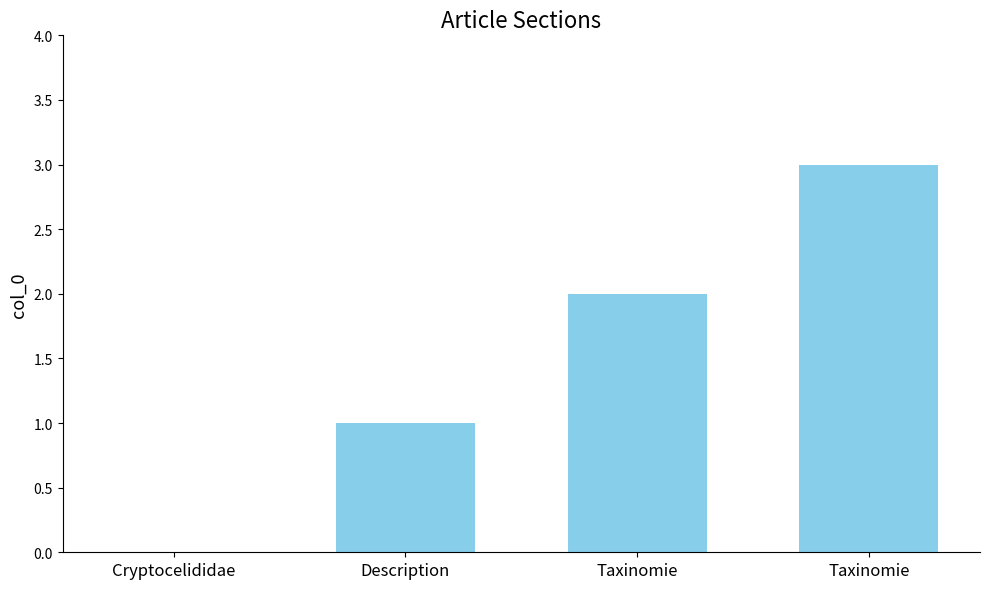

Which has a higher value, Taxinomie or Description?

Taxinomie